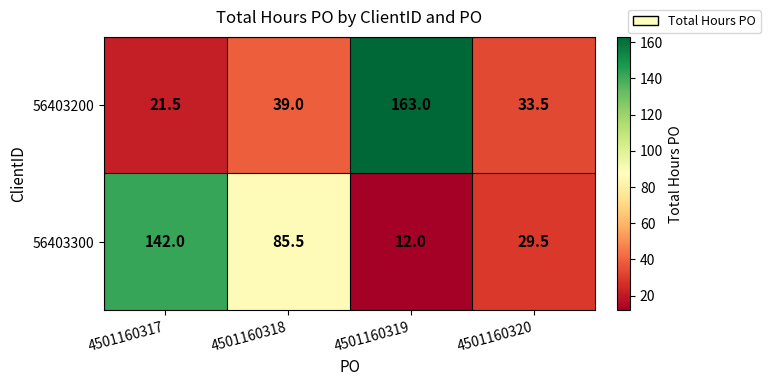

Which series changed the most between 4501160317 and 4501160318?

56403300